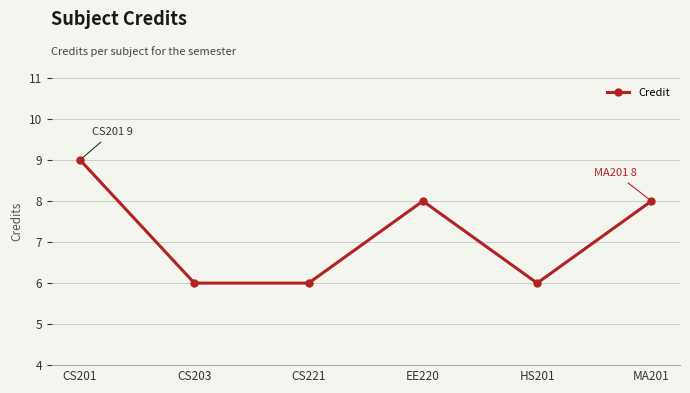

True or false: the data has more than 2 interior local peaks.

False